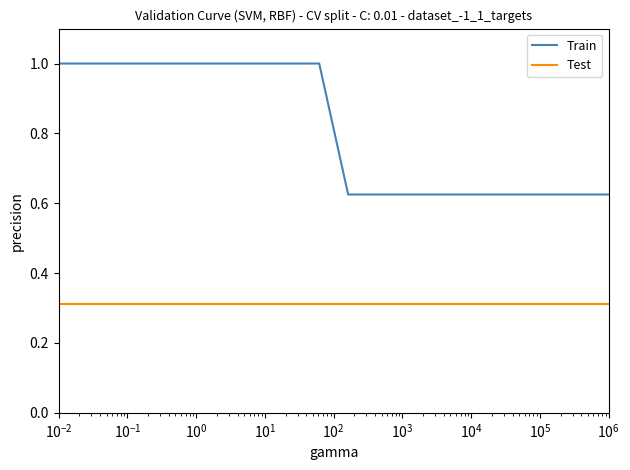

Which series has the largest range (max minus min)?

Train